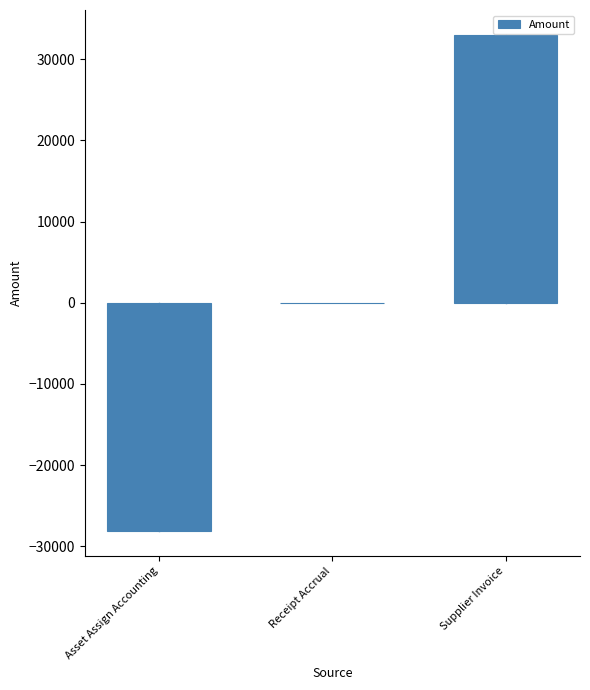

Is it true that the value at Supplier Invoice is 46448.6?

False